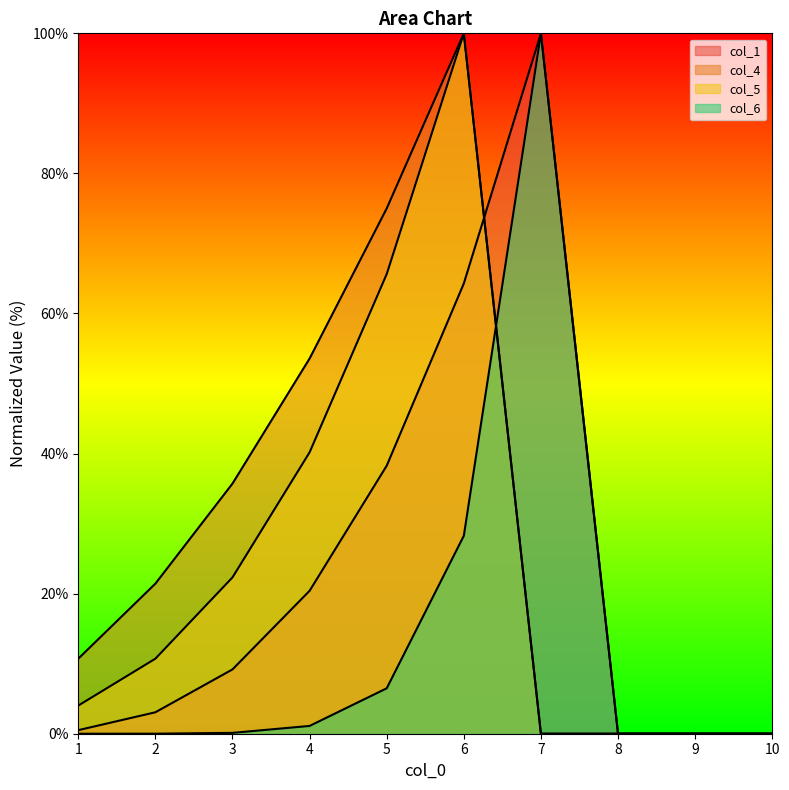

What is the value of the col_4 point at the 2nd from the left?

21.4